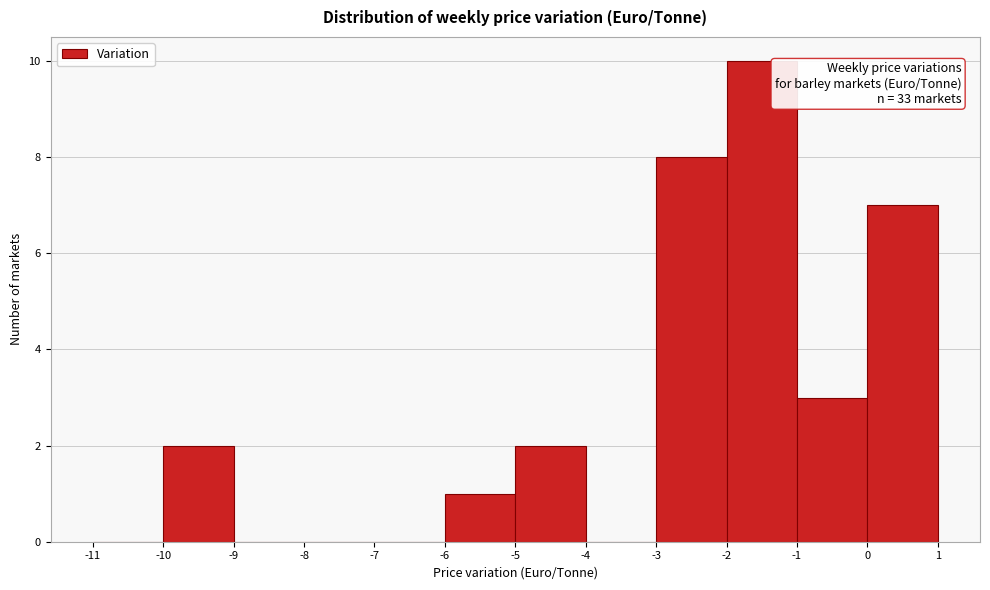

Over which range of the x-axis is the bar tallest?

-2 to -1